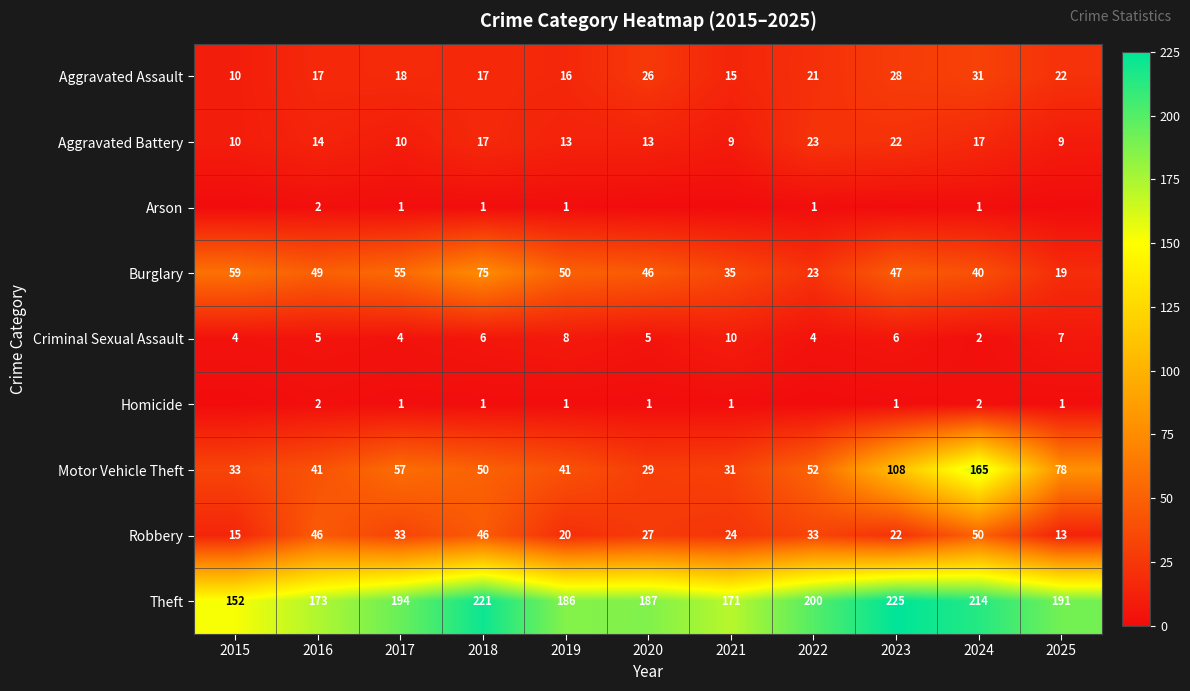

What is the highest value of the Burglary series?

75